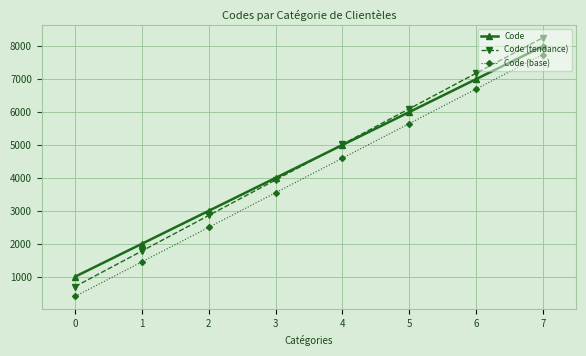

The value of Code at 2 is 3000. True or false?

True